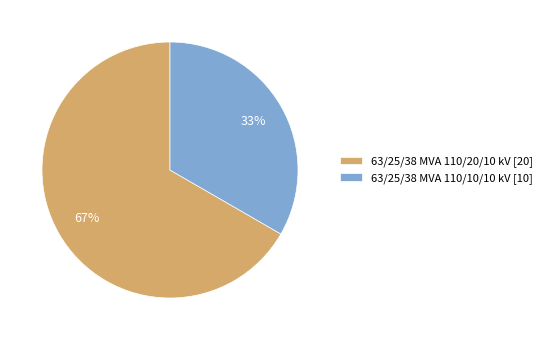

True or false: 63/25/38 MVA 110/20/10 kV accounts for 67% of the total.

True